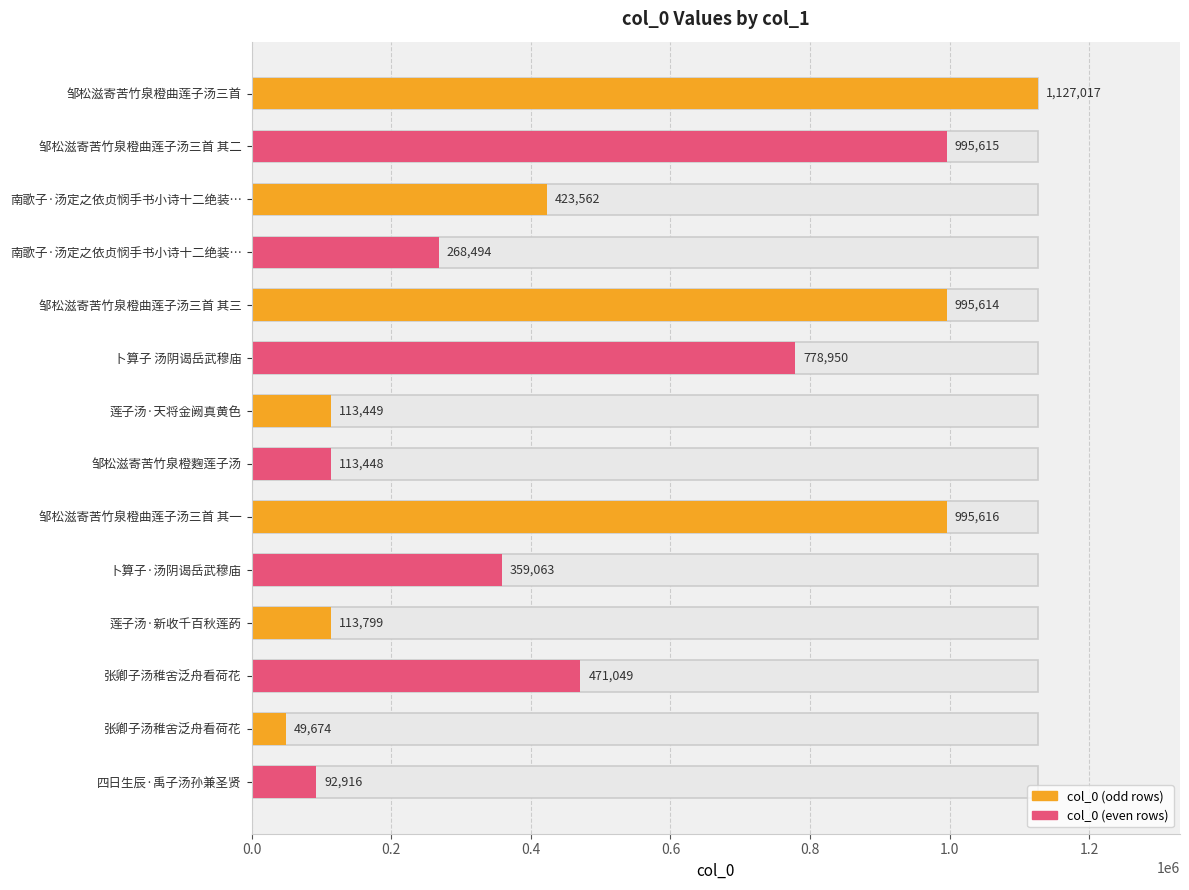

What is the difference between the values at 邹松滋寄苦竹泉橙曲莲子汤三首 其一 and 四日生辰·禹子汤孙兼圣贤?

902700